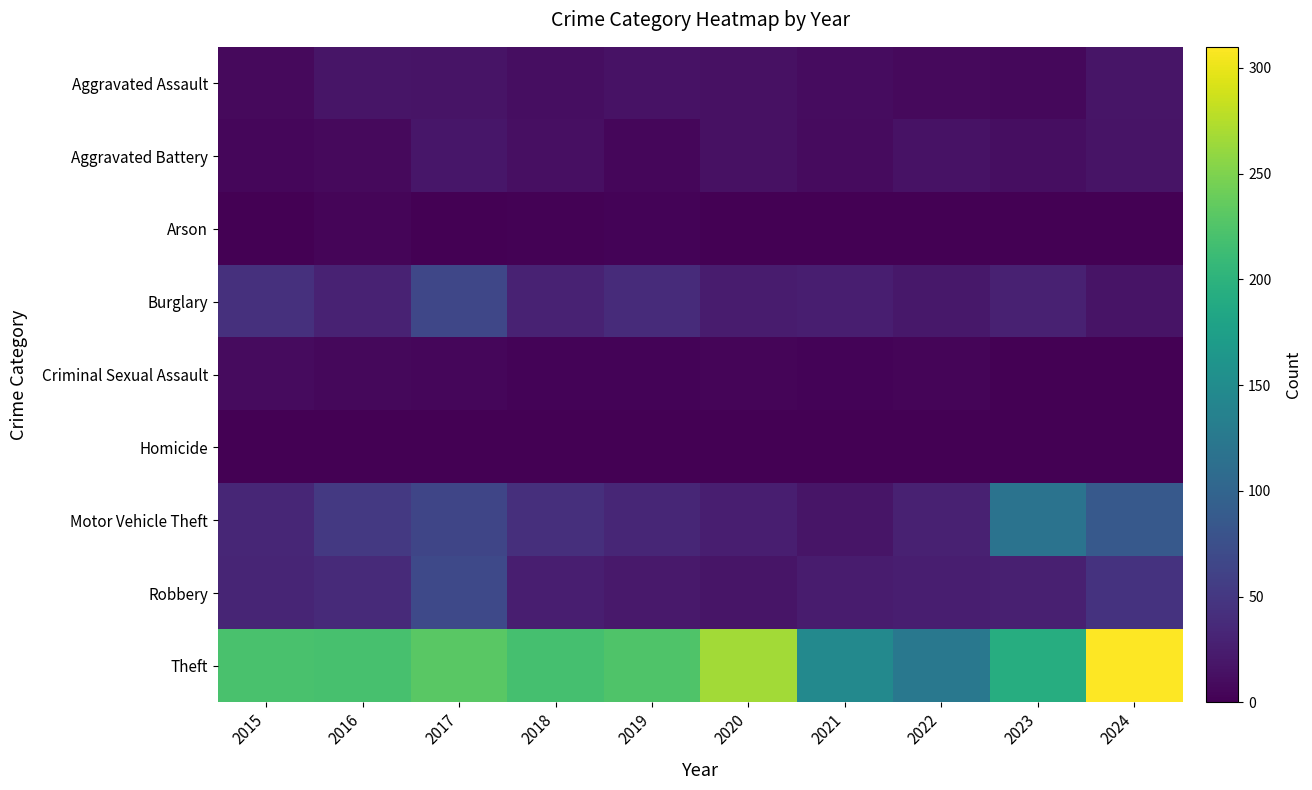

Rank the series at 2016 from lowest to highest value.

Homicide, Arson, Criminal Sexual Assault, Aggravated Battery, Aggravated Assault, Burglary, Robbery, Motor Vehicle Theft, Theft